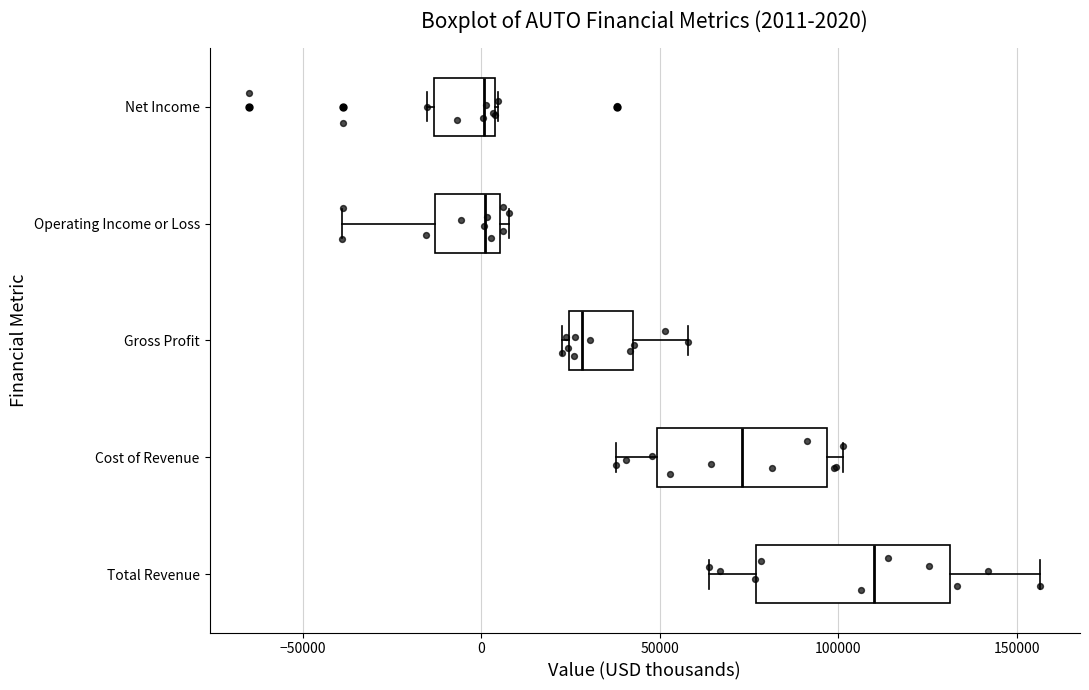

Comparing the boxes themselves (not the whiskers), which one is the widest?

Total Revenue